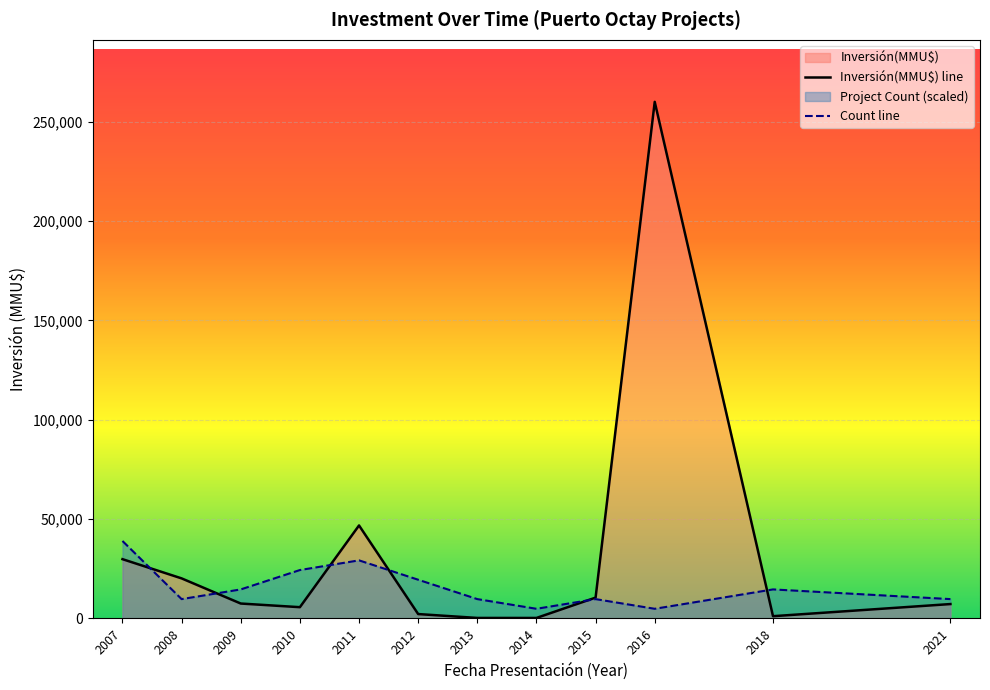

Which series changed the most between 2007 and 2009?

Count line